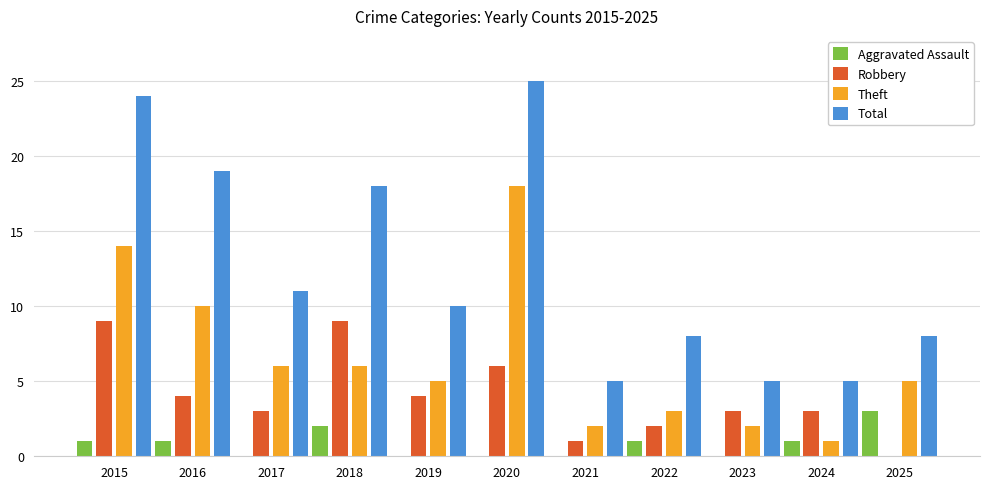

Which series changed the most between 2016 and 2021?

Total